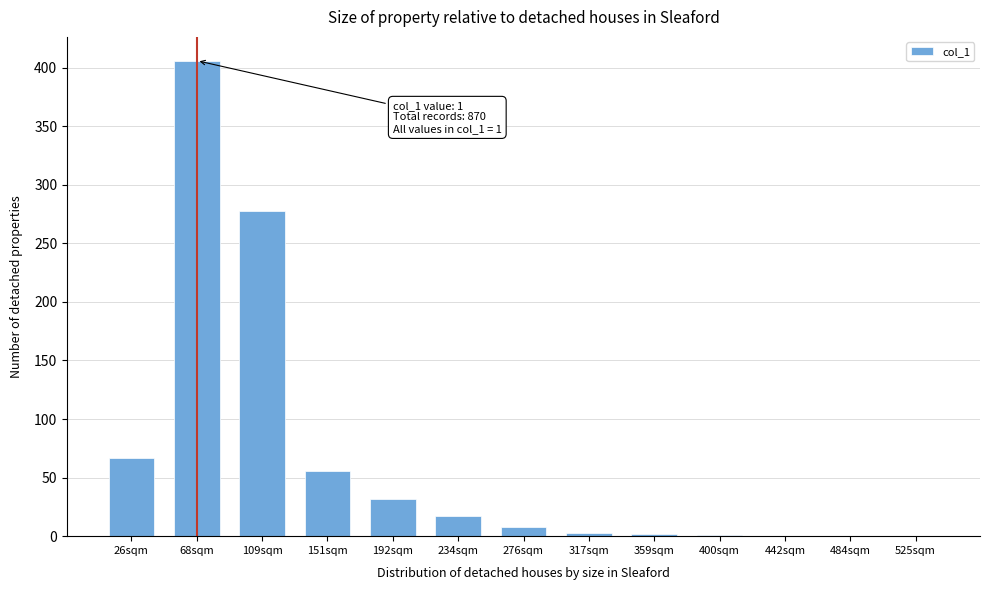

What is the sum of all values?

870